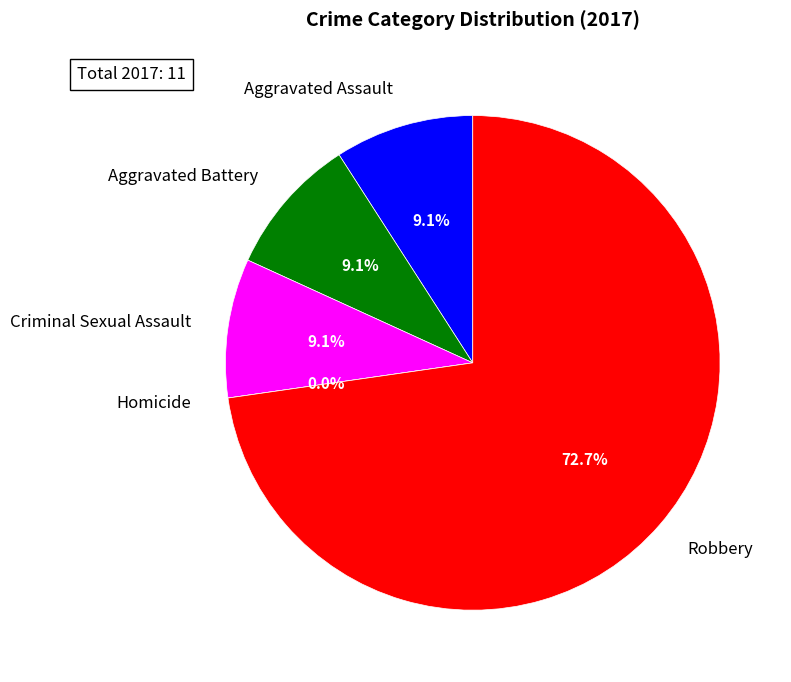

What percentage is the Criminal Sexual Assault slice, to the nearest percent?

9%